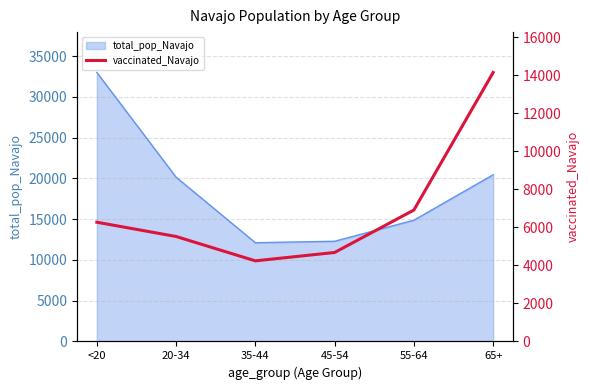

The value of total_pop_Navajo at 55-64 is 14869. True or false?

True